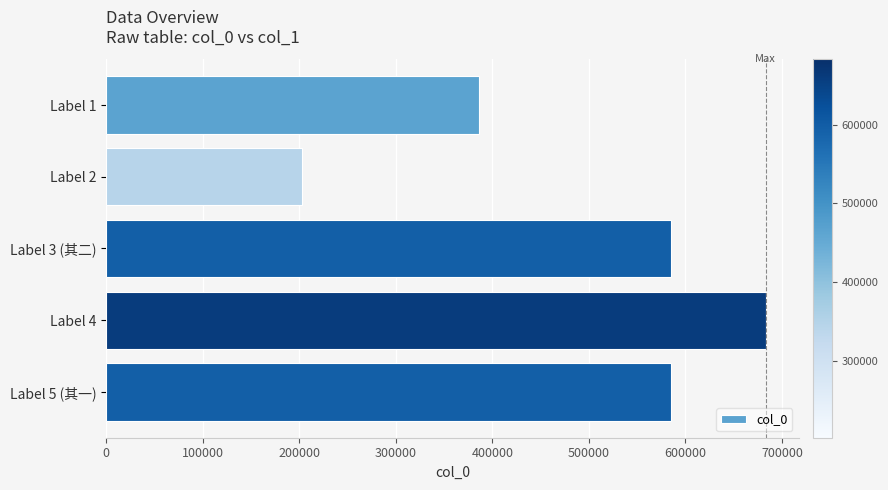

Which label corresponds to the smallest value in the chart?

Label 2